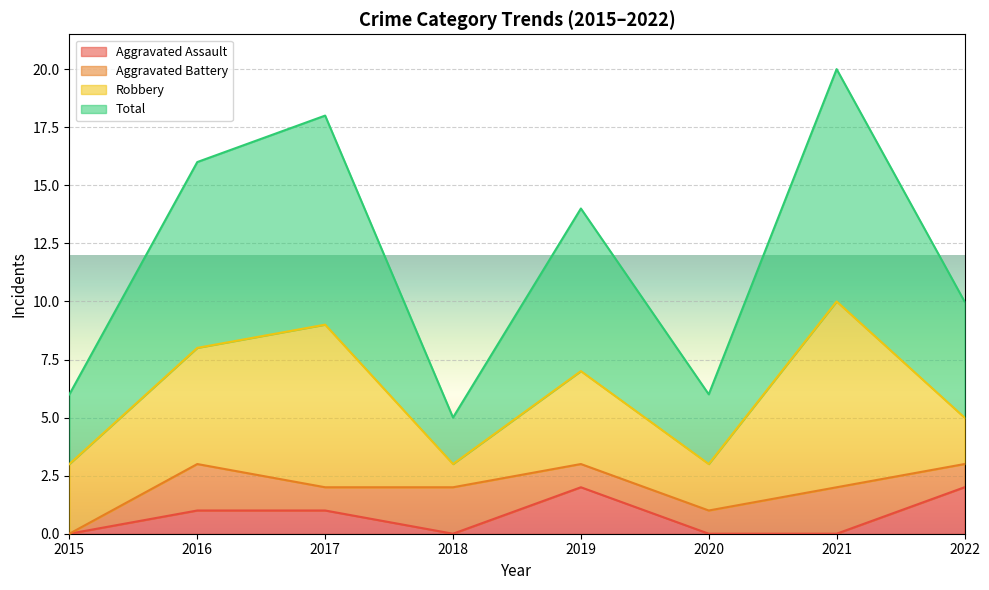

How many interior local peaks does the Aggravated Assault series have?

1